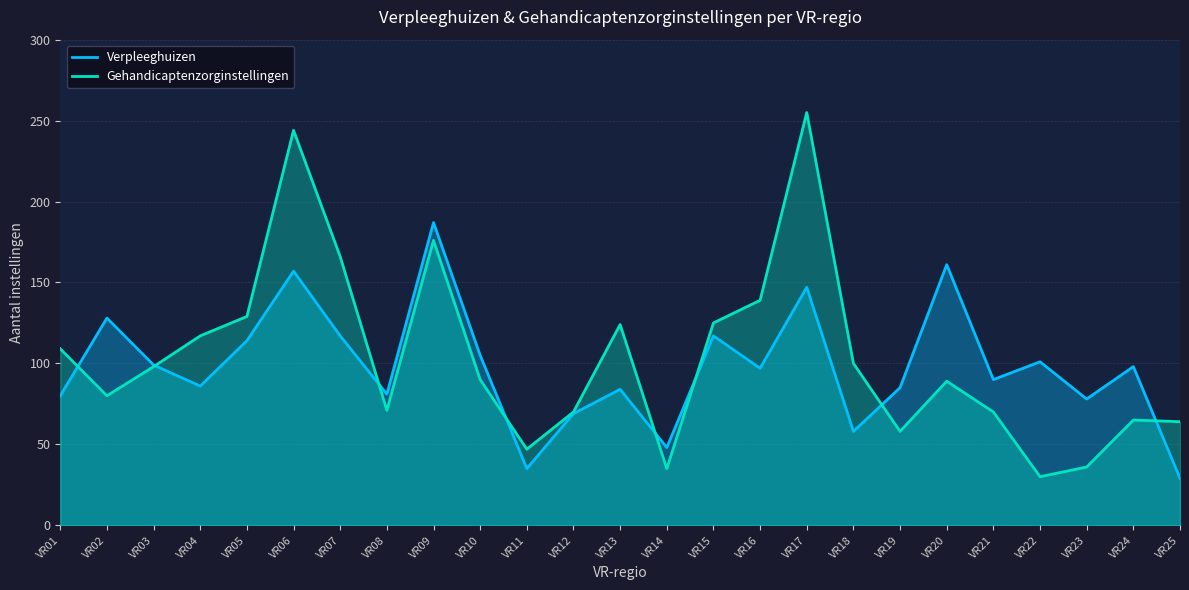

What is the average value of the Verpleeghuizen series?

98